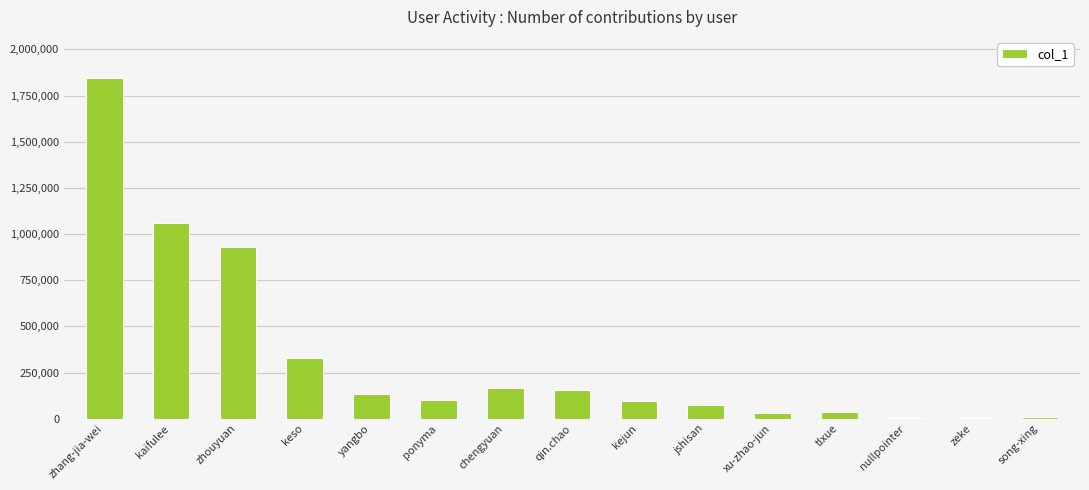

How many data points does each series have?

15